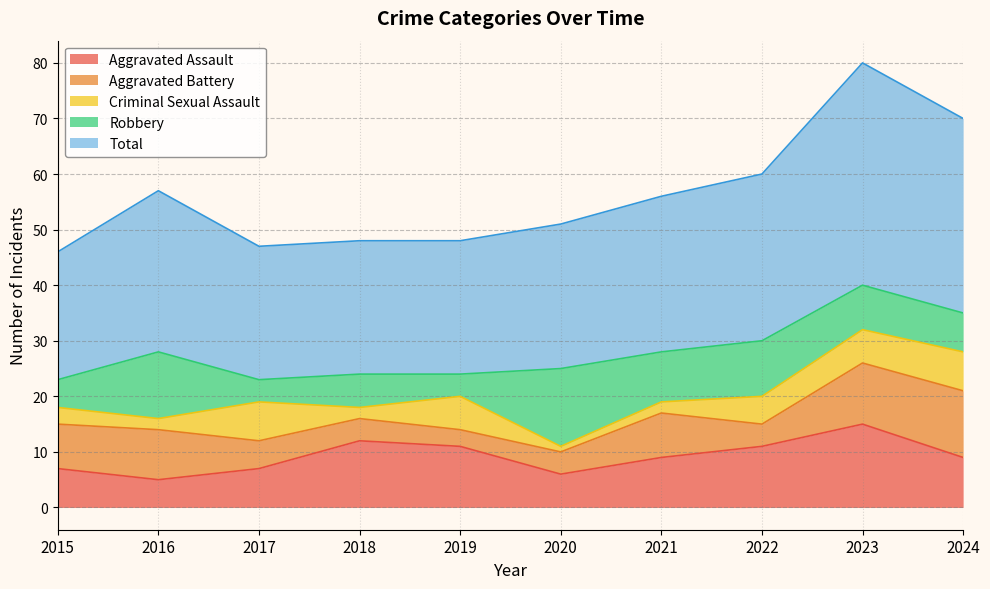

True or false: Criminal Sexual Assault has more than 1 interior local peaks.

True